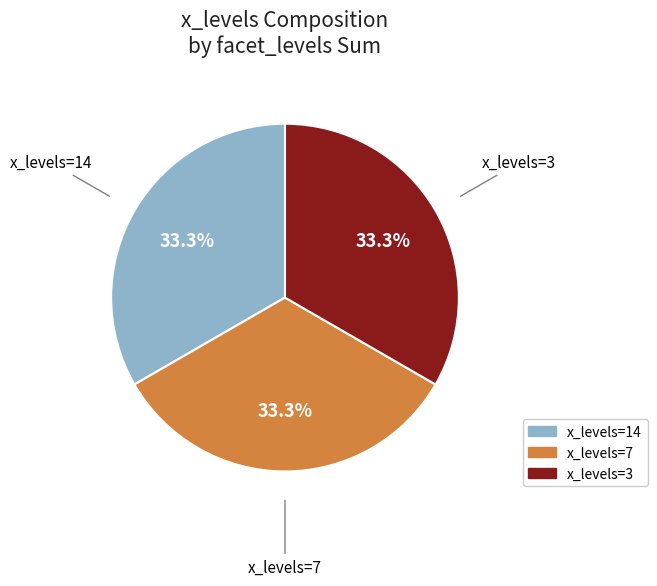

Is there any slice that represents more than half of the pie?

No